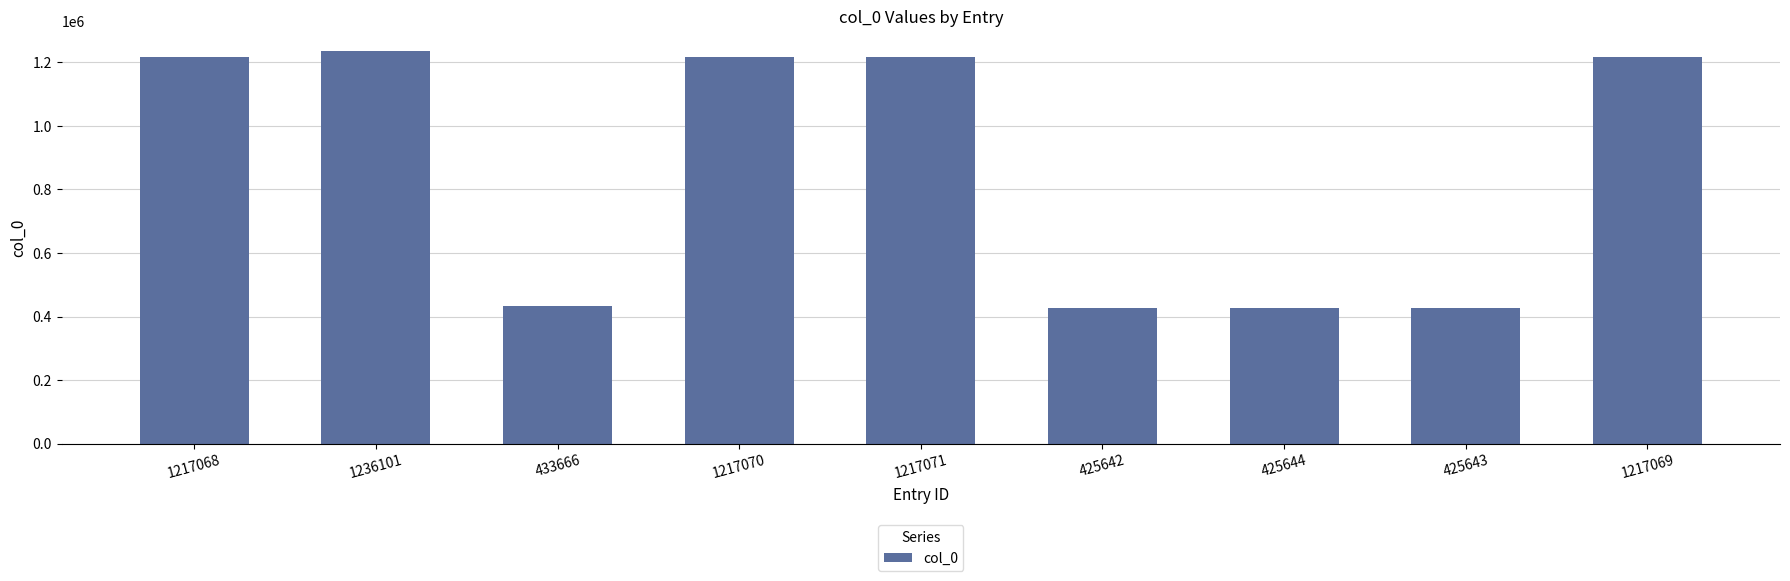

Which category has the highest value across all series?

1236101